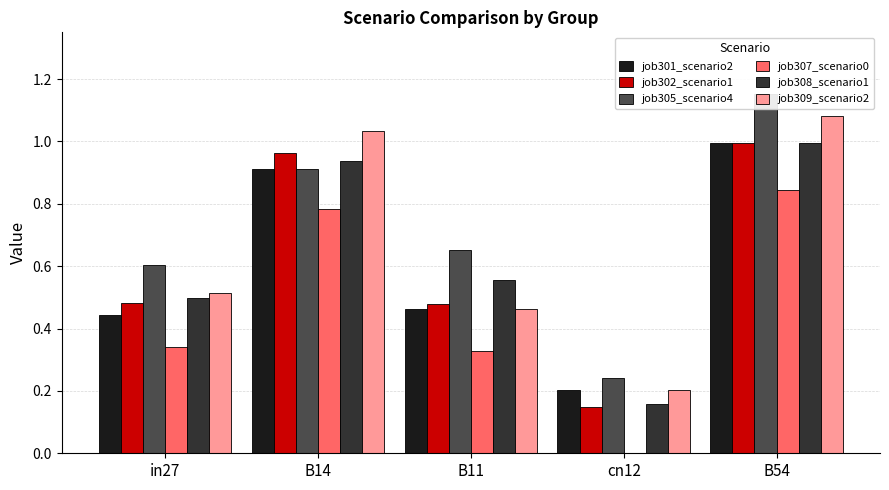

Reading right to left, transcribe all the data shown in this chart.

job301_scenario2: 1.0	0.2	0.5	0.9	0.4
job302_scenario1: 1.0	0.1	0.5	1.0	0.5
job305_scenario4: 1.2	0.2	0.7	0.9	0.6
job307_scenario0: 0.8	0.0	0.3	0.8	0.3
job308_scenario1: 1.0	0.2	0.6	0.9	0.5
job309_scenario2: 1.1	0.2	0.5	1.0	0.5